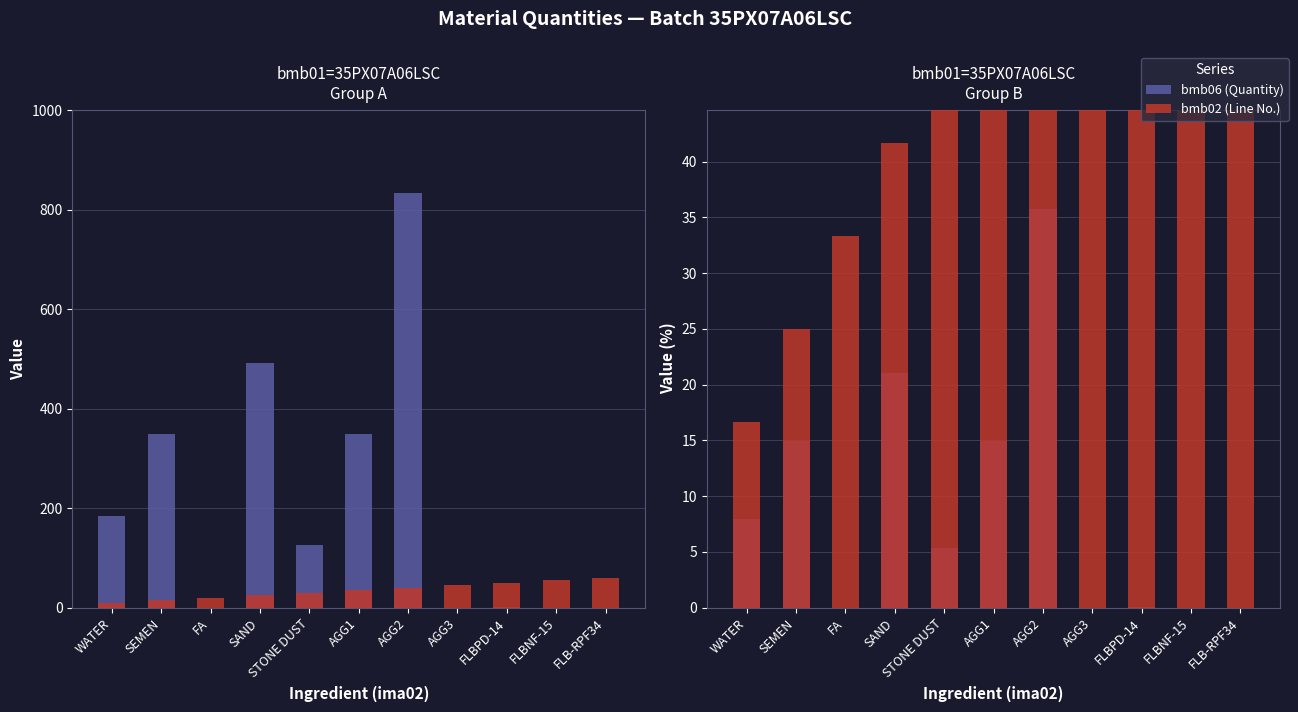

Reading left to right, transcribe all the data shown in this chart.

bmb06 (Quantity): 7.9	14.9	0.0	21.1	5.4	14.9	35.7	0.0	0.0	0.0	0.0
bmb02 (Line No.): 16.7	25.0	33.3	41.7	50.0	58.3	66.7	75.0	83.3	91.7	100.0